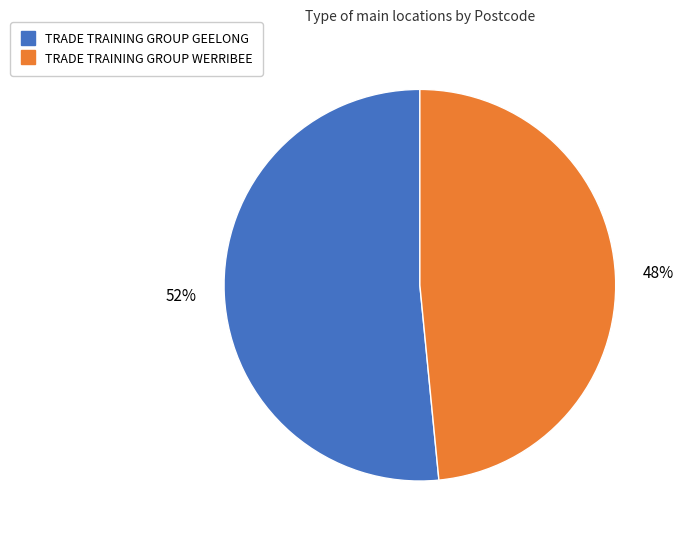

What is the largest slice in the pie chart?

TRADE TRAINING GROUP GEELONG